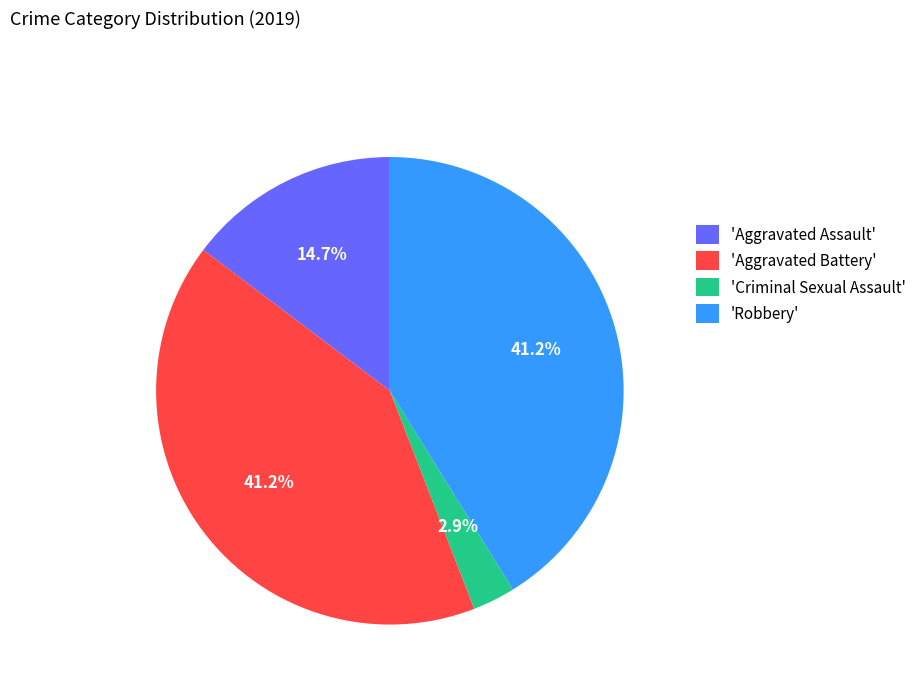

What is the ratio of the value at 'Robbery' to the value at 'Aggravated Battery'?

1.0